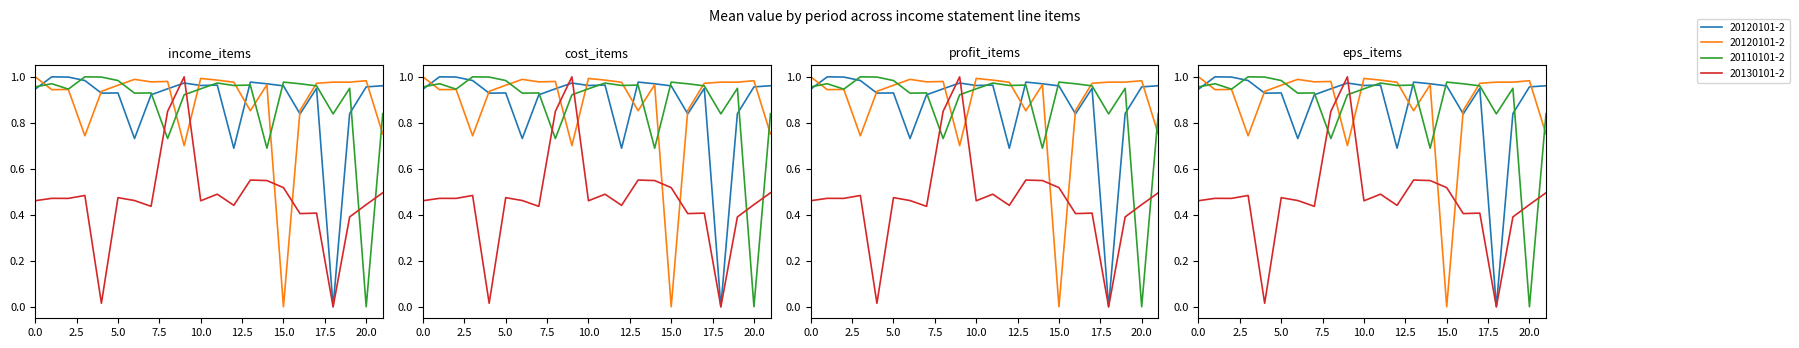

Count the number of categories in the chart.

22